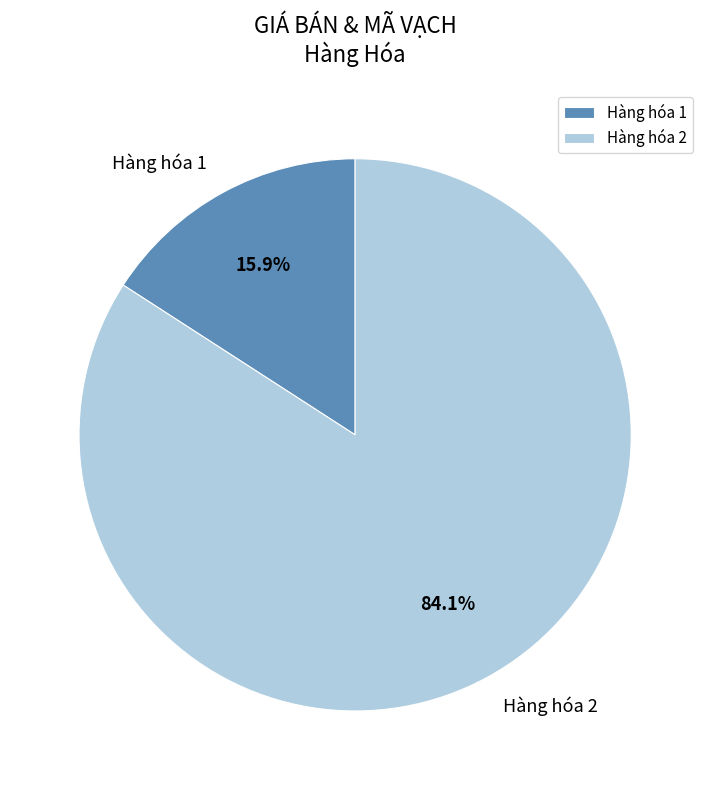

To the nearest percent, what is the average slice percentage?

50%